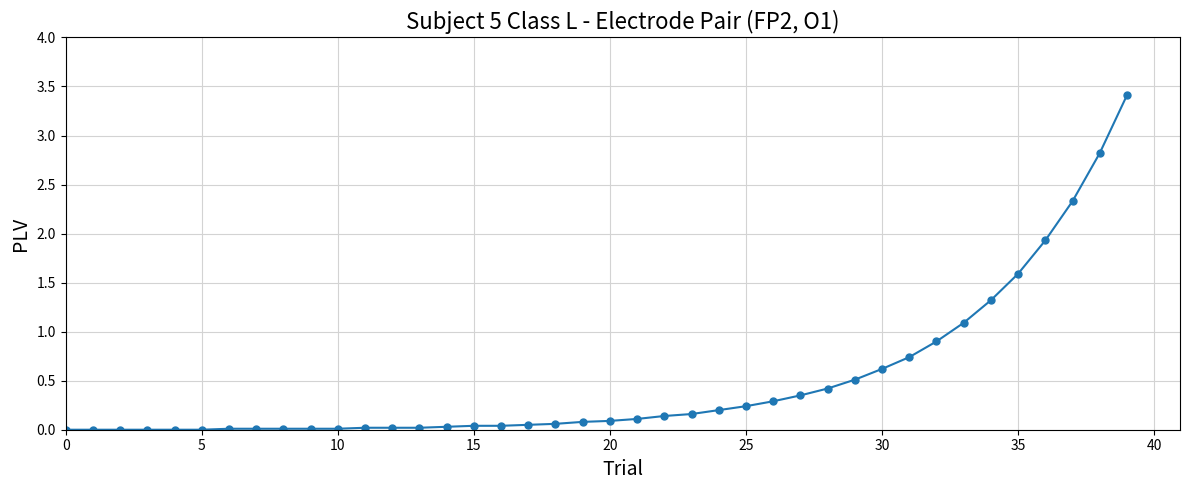

What is the difference between the maximum and minimum values?

3.4